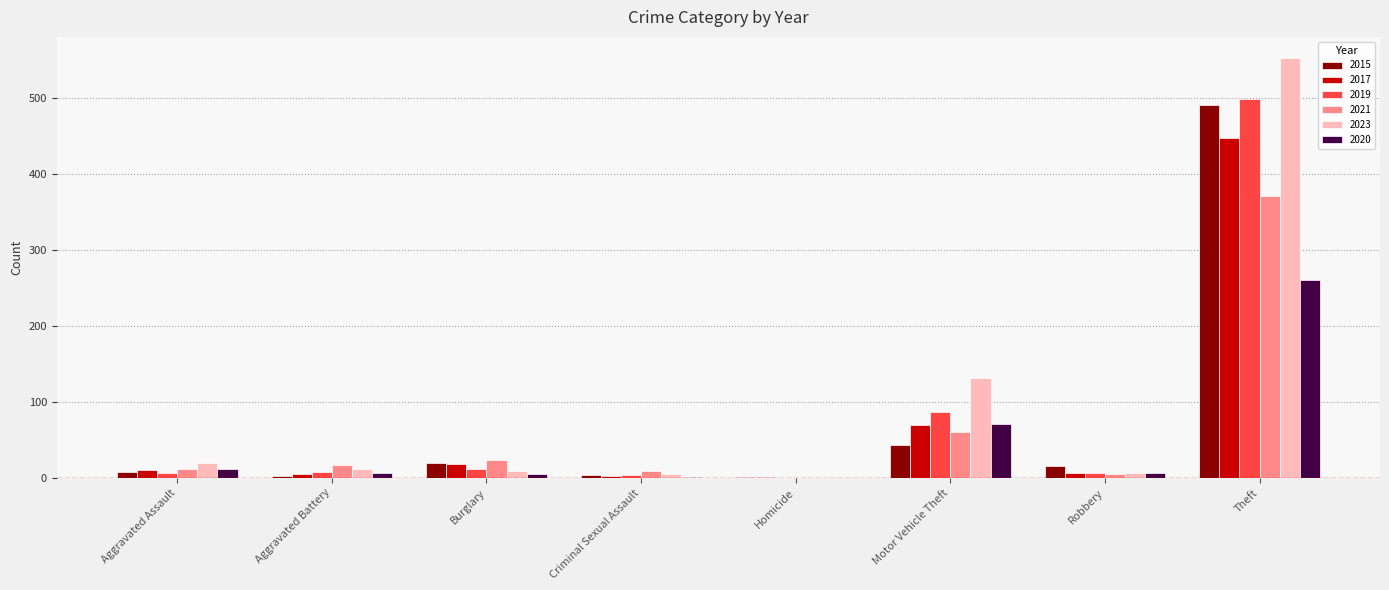

Between Robbery and Theft, which series saw the biggest shift?

2023